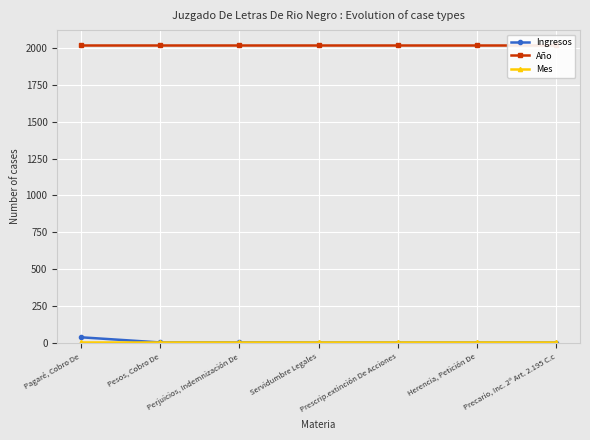

Count the number of data series in this chart.

3